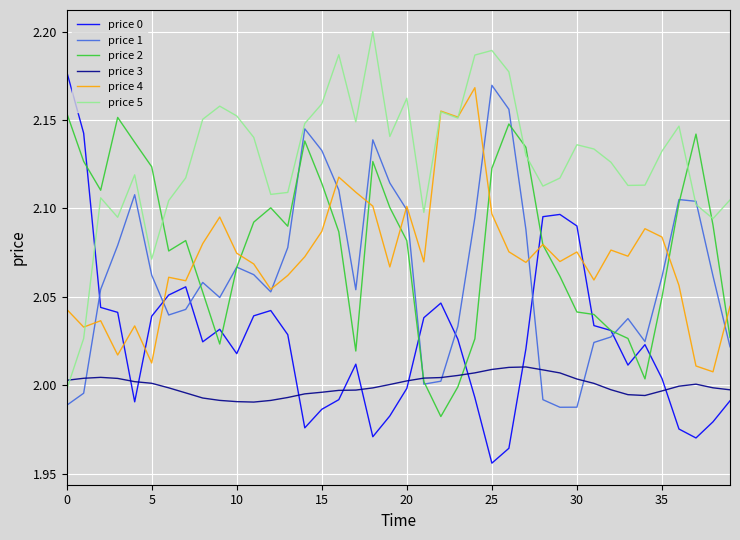

What is the label of the 26th point from the left?

25